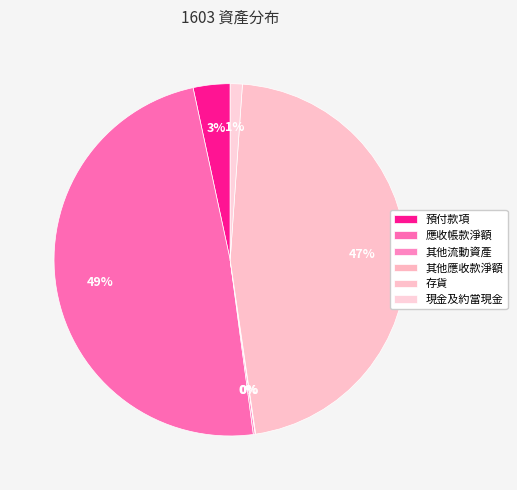

Is there any slice that represents more than half of the pie?

No